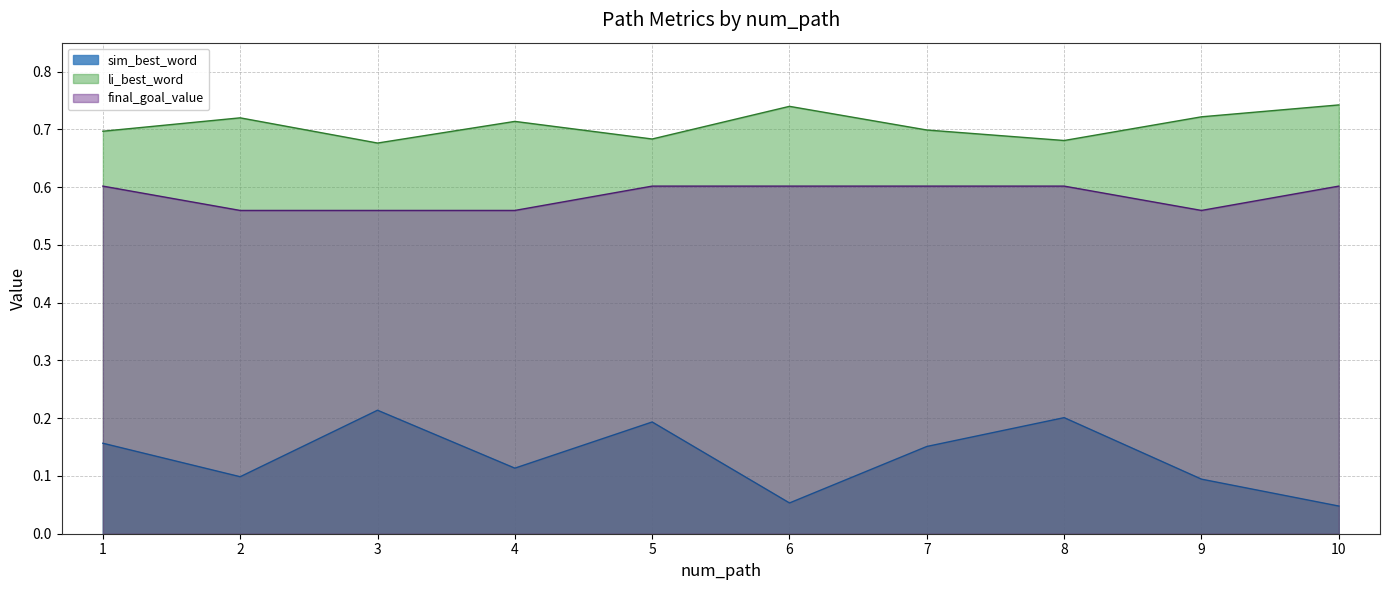

Which series has the widest spread of values?

sim_best_word